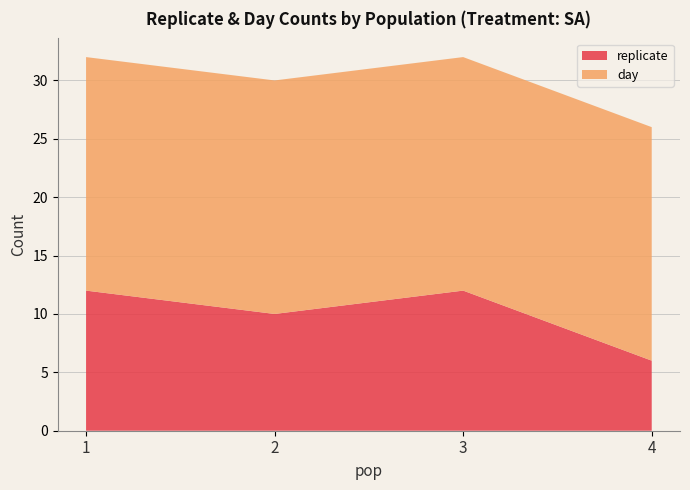

True or false: replicate has a value of 9 at 4.

False